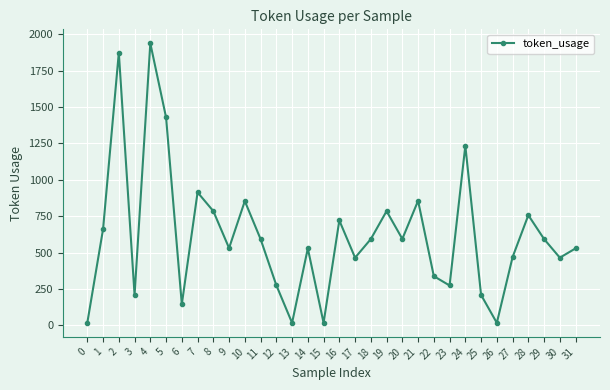

What is the change in value from 18 to 24?

+641